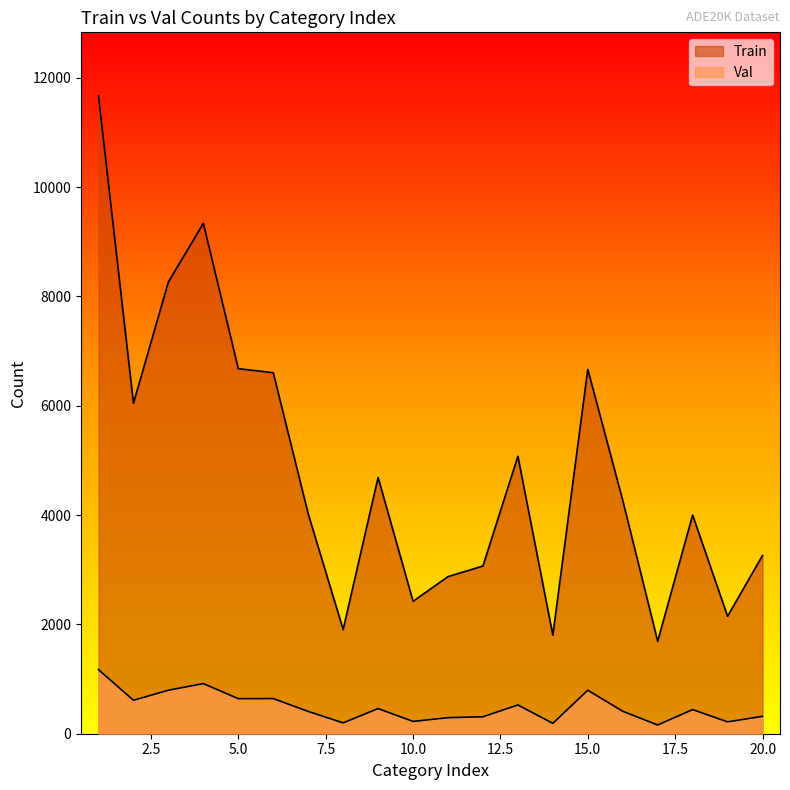

How many values in the Val series are below 441?

10